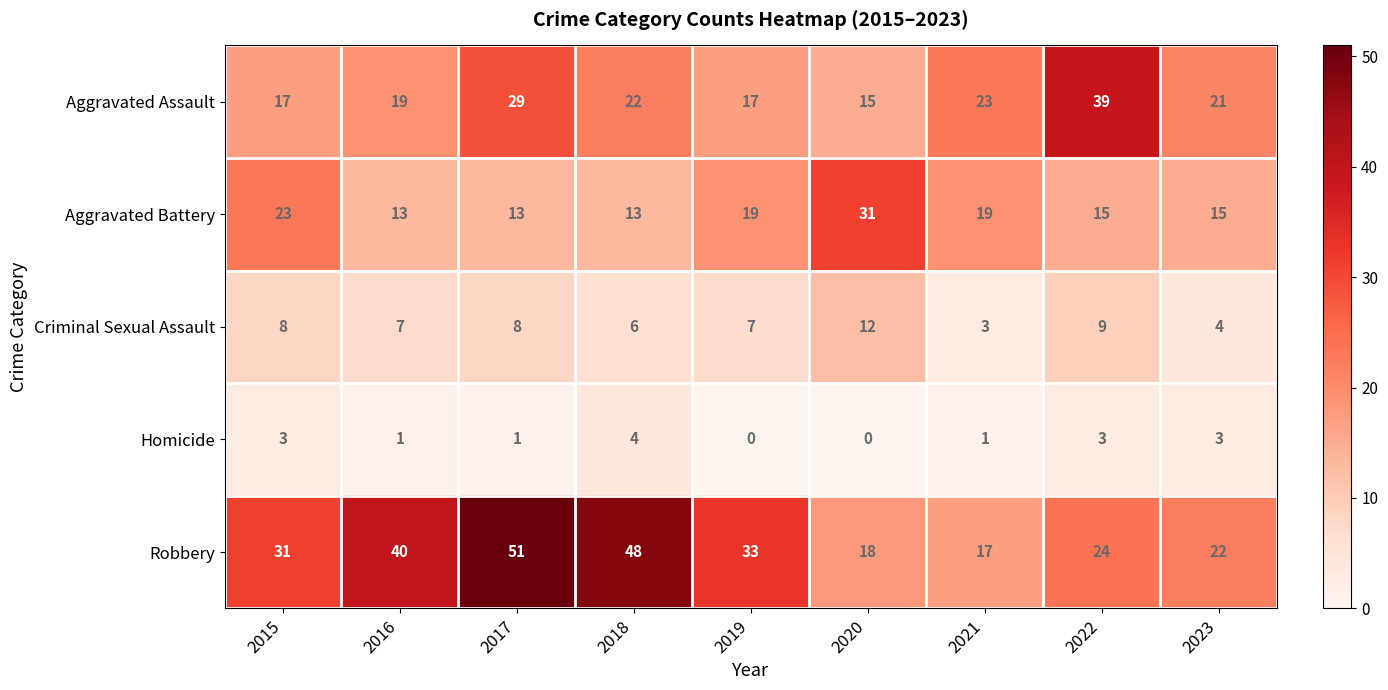

What is the maximum value shown in the chart?

51